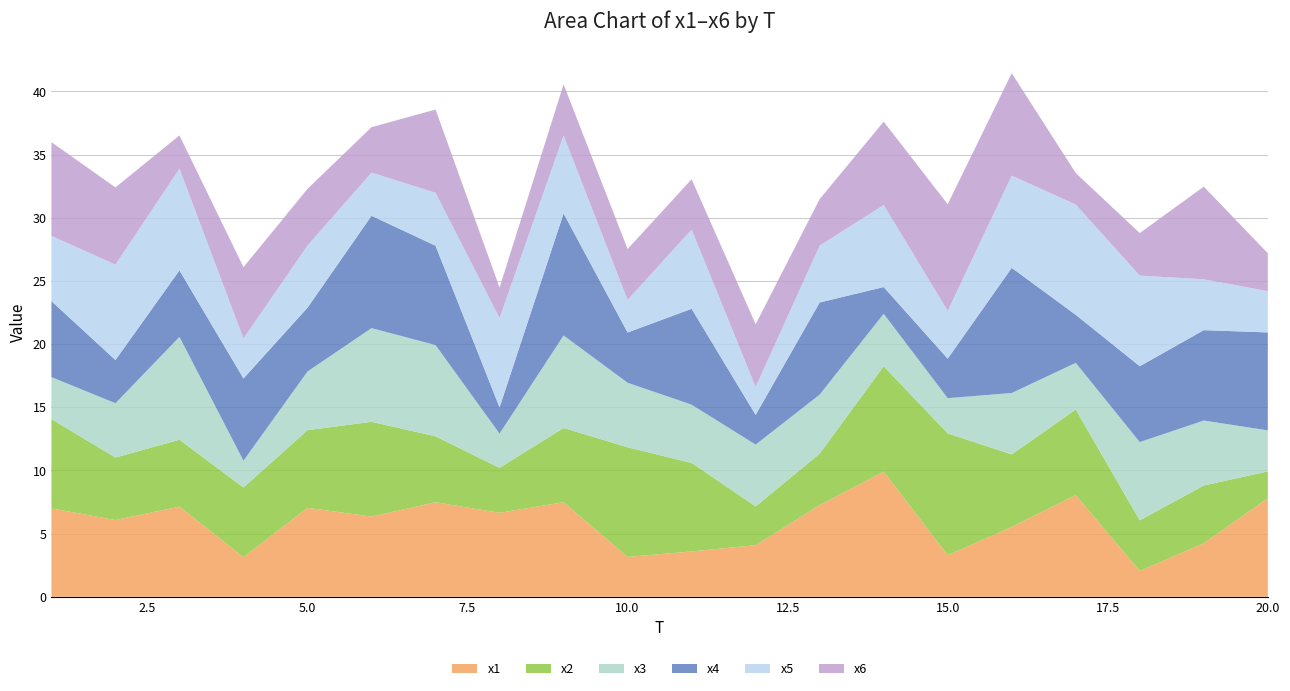

Reading left to right, list all the values displayed in this chart.

x1: 1=7.0	2=6.1	3=7.1	4=3.1	5=7.0	6=6.4	7=7.5	8=6.7	9=7.5	10=3.2	11=3.6	12=4.1	13=7.3	14=9.9	15=3.3	16=5.5	17=8.1	18=2.0	19=4.2	20=7.8
x2: 1=7.1	2=4.9	3=5.3	4=5.5	5=6.2	6=7.5	7=5.2	8=3.6	9=5.9	10=8.7	11=7.0	12=3.1	13=4.1	14=8.3	15=9.6	16=5.7	17=6.8	18=4.0	19=4.6	20=2.1
x3: 1=3.3	2=4.3	3=8.1	4=2.1	5=4.6	6=7.4	7=7.2	8=2.7	9=7.3	10=5.1	11=4.6	12=4.9	13=4.7	14=4.2	15=2.8	16=4.9	17=3.7	18=6.2	19=5.1	20=3.2
x4: 1=6.0	2=3.4	3=5.3	4=6.5	5=5.1	6=8.9	7=7.9	8=2.1	9=9.7	10=4.0	11=7.6	12=2.4	13=7.3	14=2.1	15=3.1	16=9.9	17=3.8	18=6.0	19=7.2	20=7.8
x5: 1=5.2	2=7.6	3=8.1	4=3.2	5=4.9	6=3.4	7=4.2	8=7.1	9=6.2	10=2.6	11=6.3	12=2.2	13=4.5	14=6.5	15=3.8	16=7.3	17=8.7	18=7.2	19=4.0	20=3.3
x6: 1=7.4	2=6.1	3=2.6	4=5.6	5=4.5	6=3.6	7=6.6	8=2.4	9=4.0	10=4.0	11=4.0	12=5.0	13=3.7	14=6.6	15=8.4	16=8.1	17=2.5	18=3.4	19=7.3	20=3.0